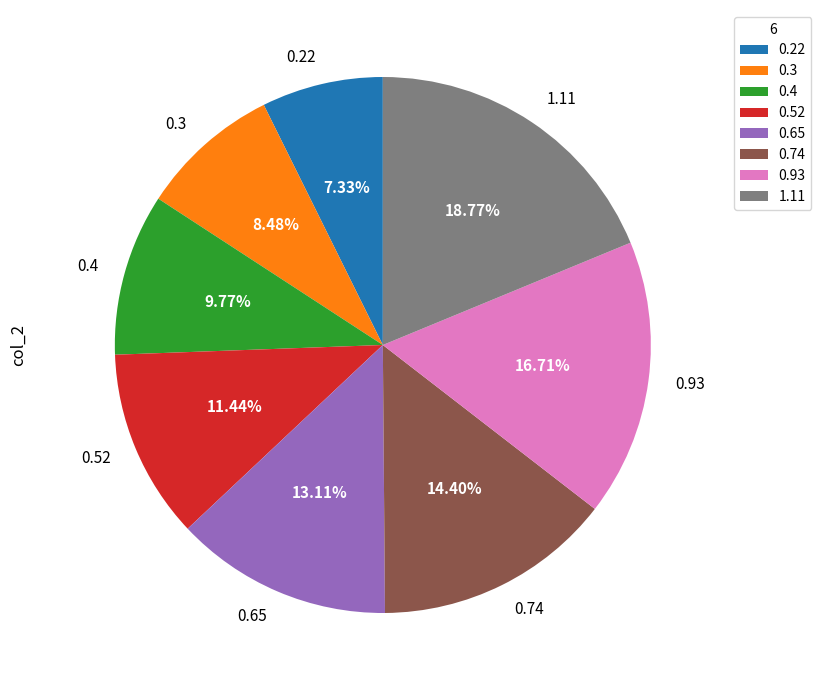

Which category has the smallest portion of the pie?

0.22